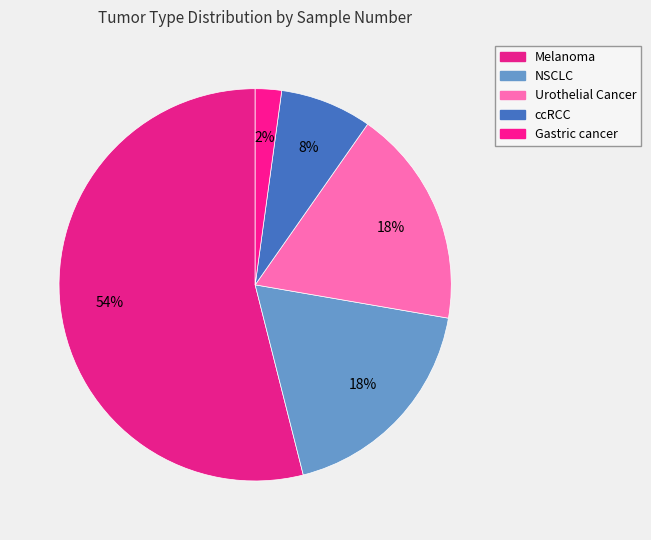

How many slices are in this pie chart?

5